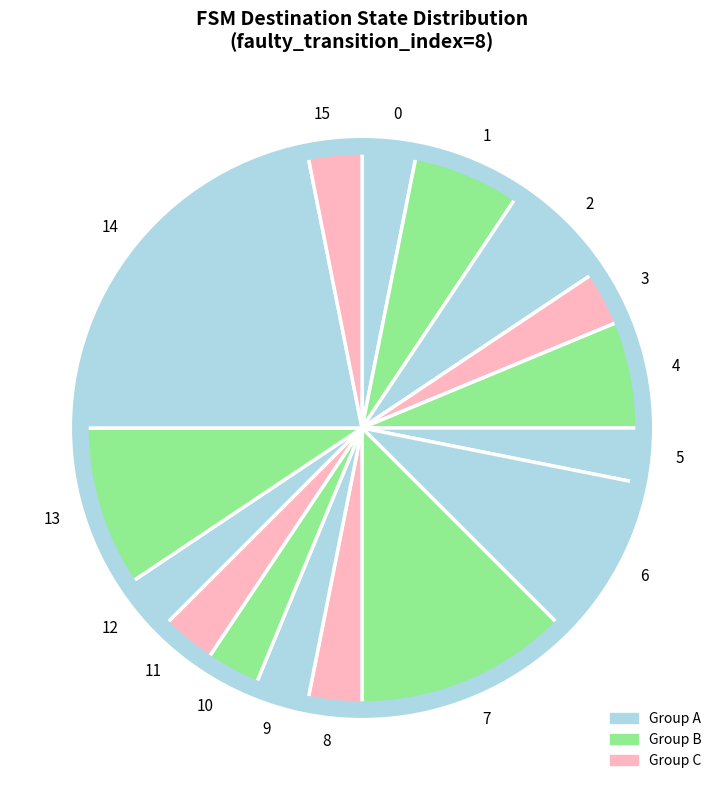

Which category has the biggest portion of the pie?

14